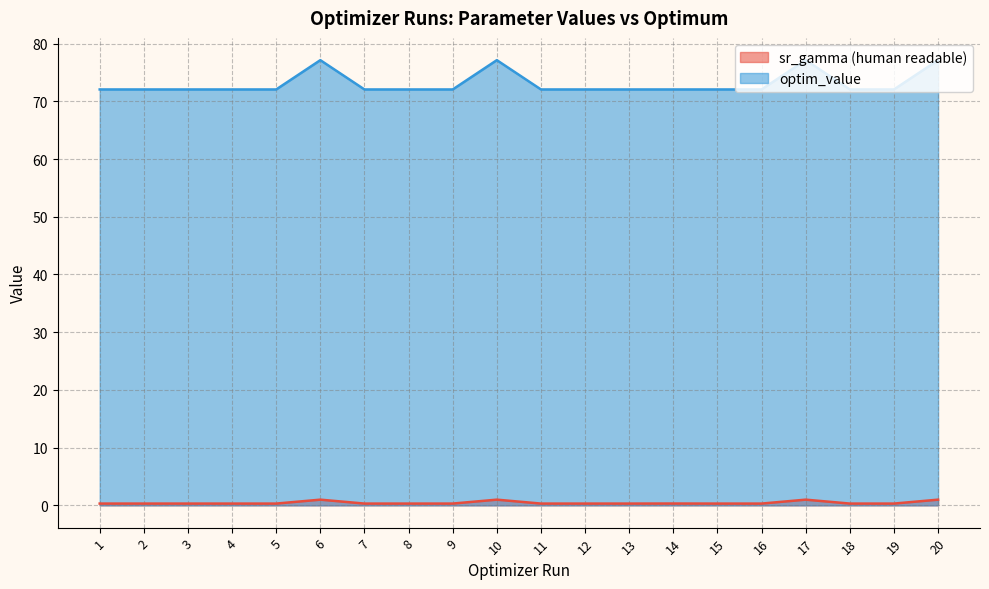

How many interior local valleys does the optim_value series have?

6